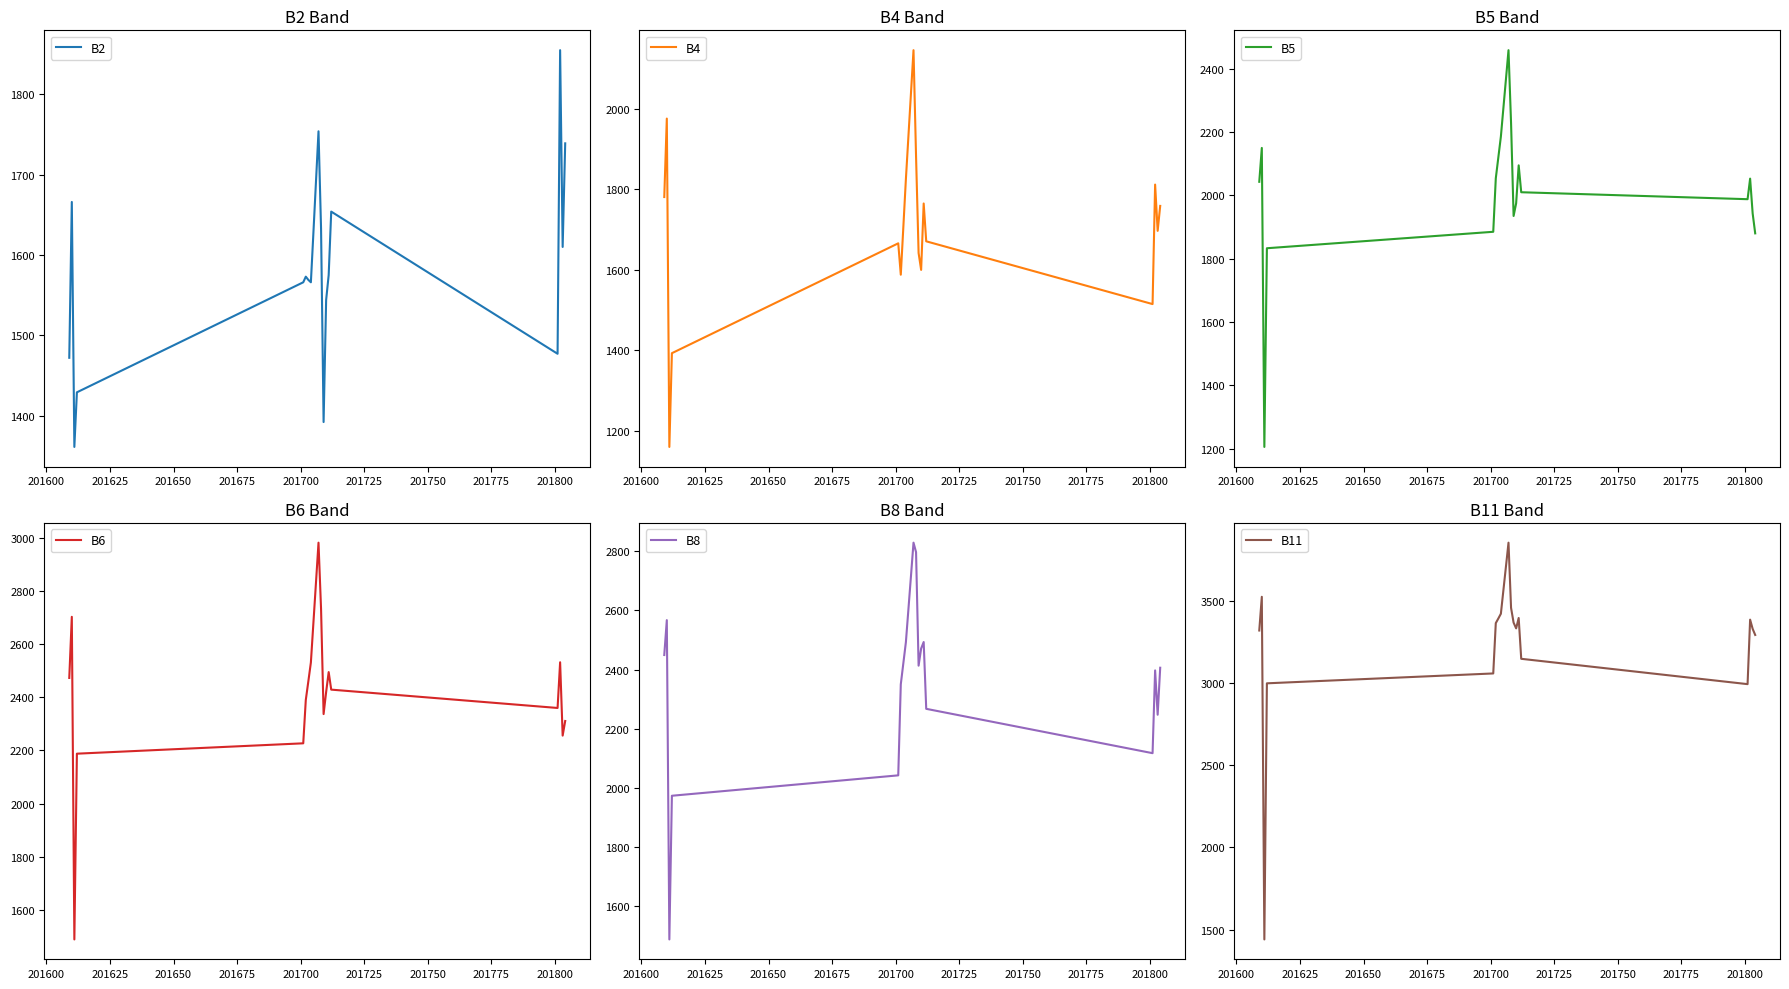

What is the value of the B2 point at the 8th from the left?

1566